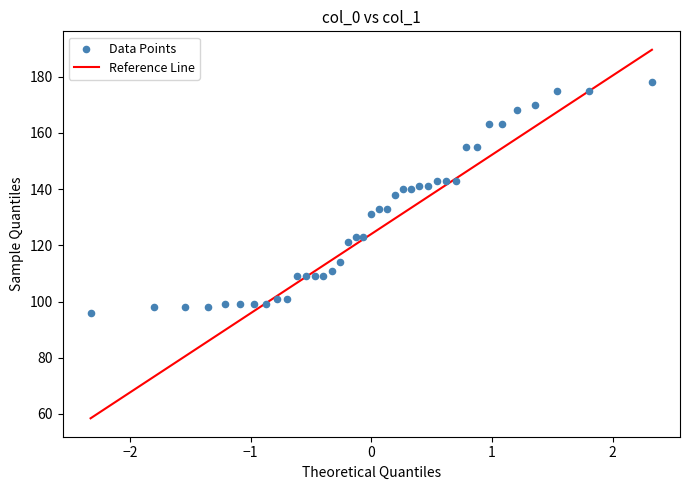

What is the range of Y values (max minus min)?

82